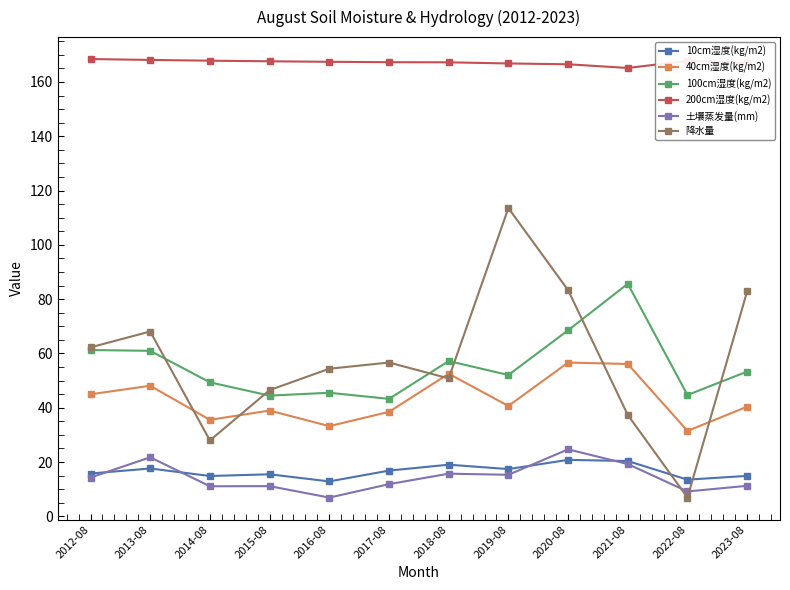

At which category is the sum across all series the highest?

2020-08